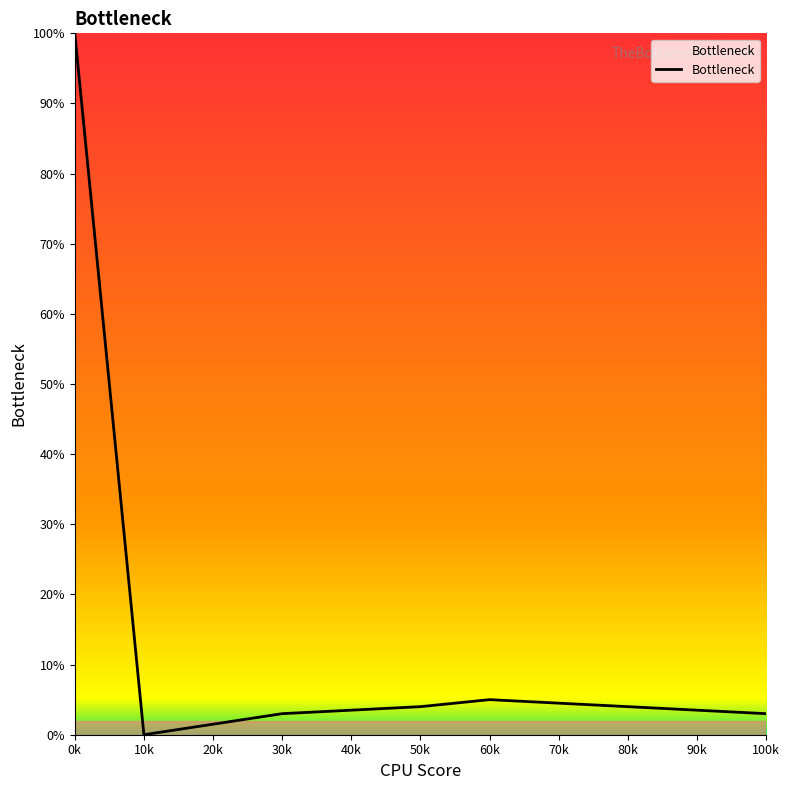

Which has a higher value, 60k or 0k?

0k